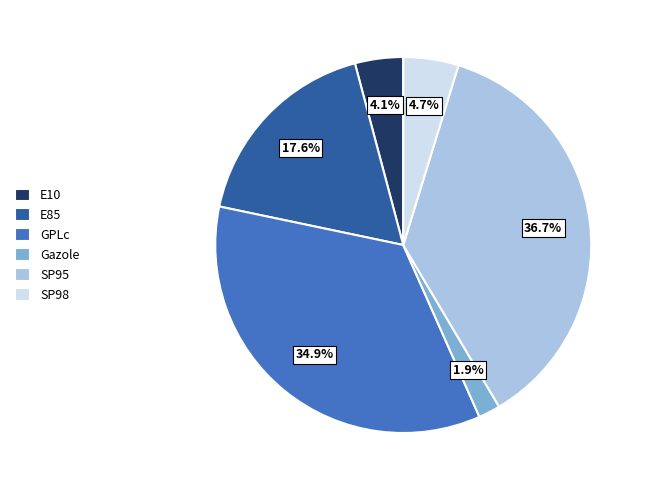

How many segments does this pie chart have?

6